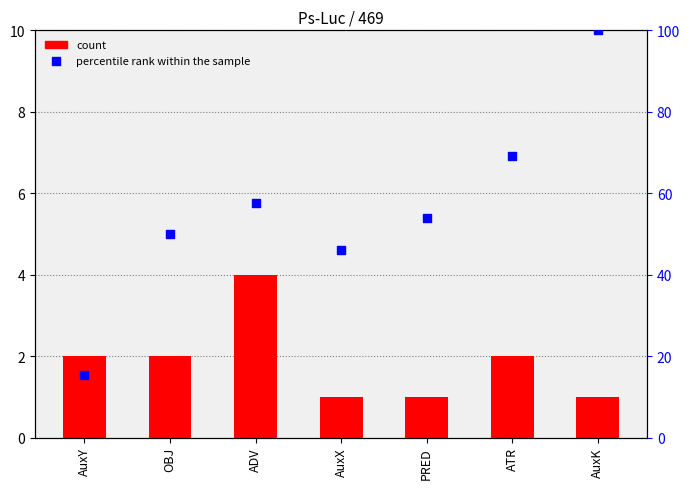

What is the total value across all series at ADV?

61.7